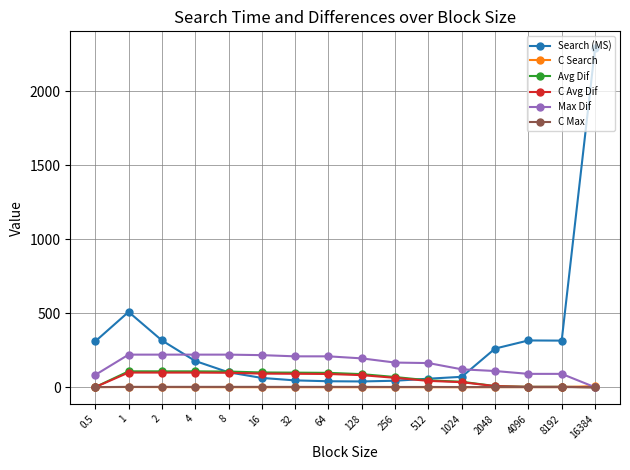

The Search (MS) series shows 436.1 at 4096. True or false?

False